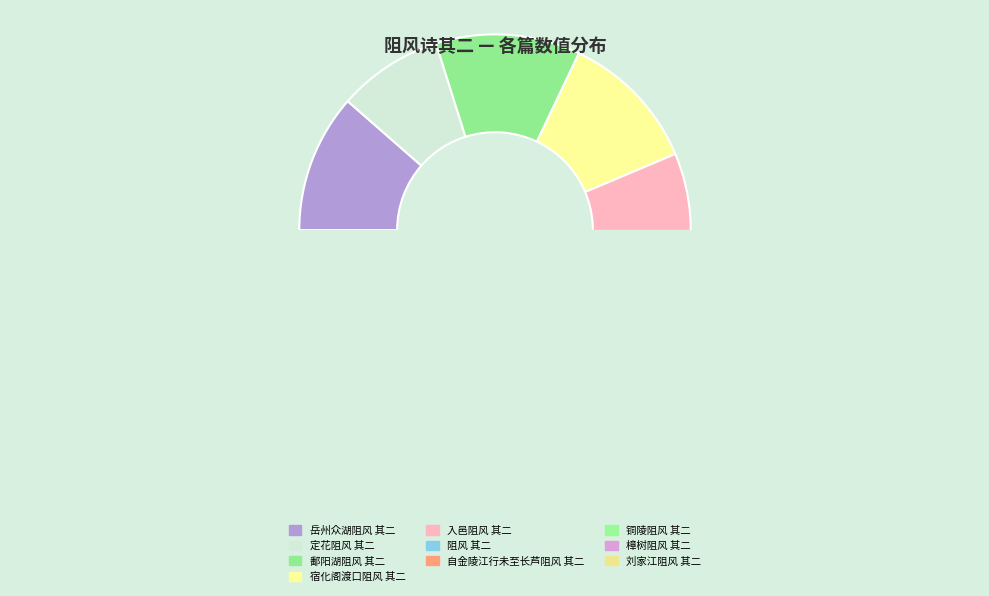

Approximately how many times larger is the value at 自金陵江行未至长芦阻风 其二 compared to 岳州众湖阻风 其二?

0.9